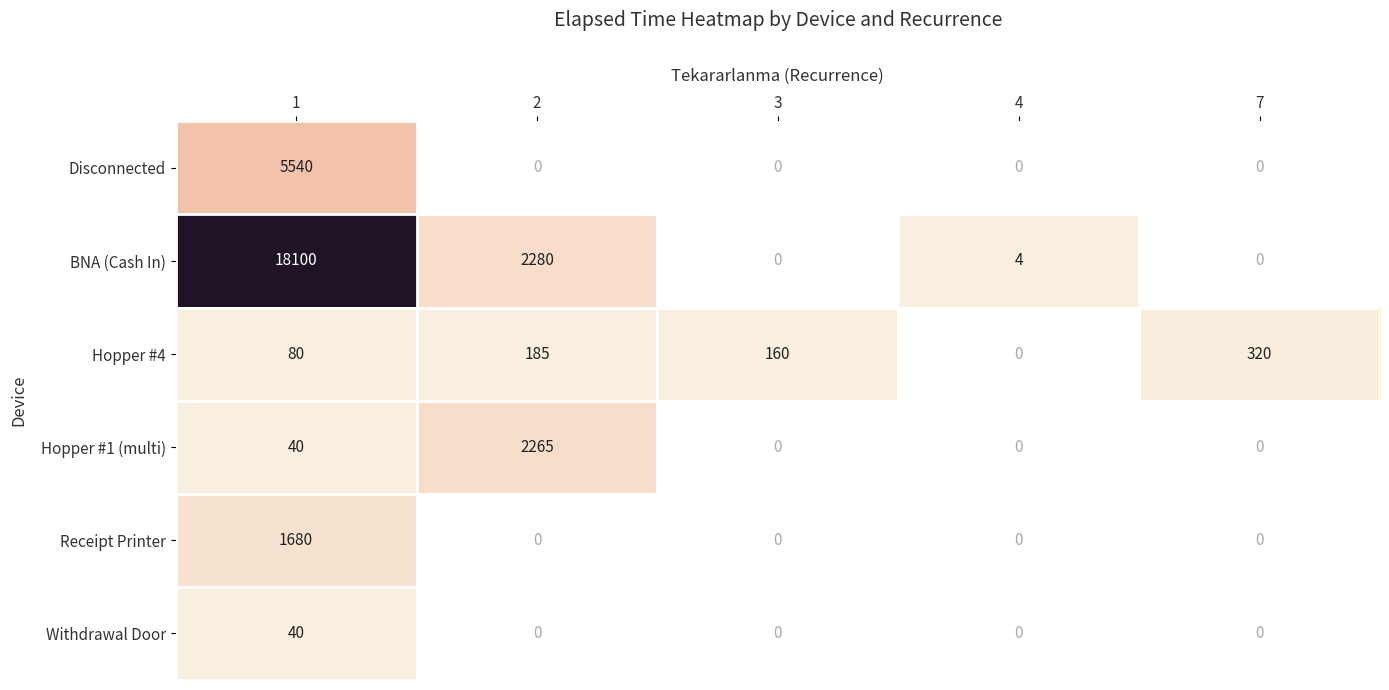

How many distinct data groups are displayed?

6